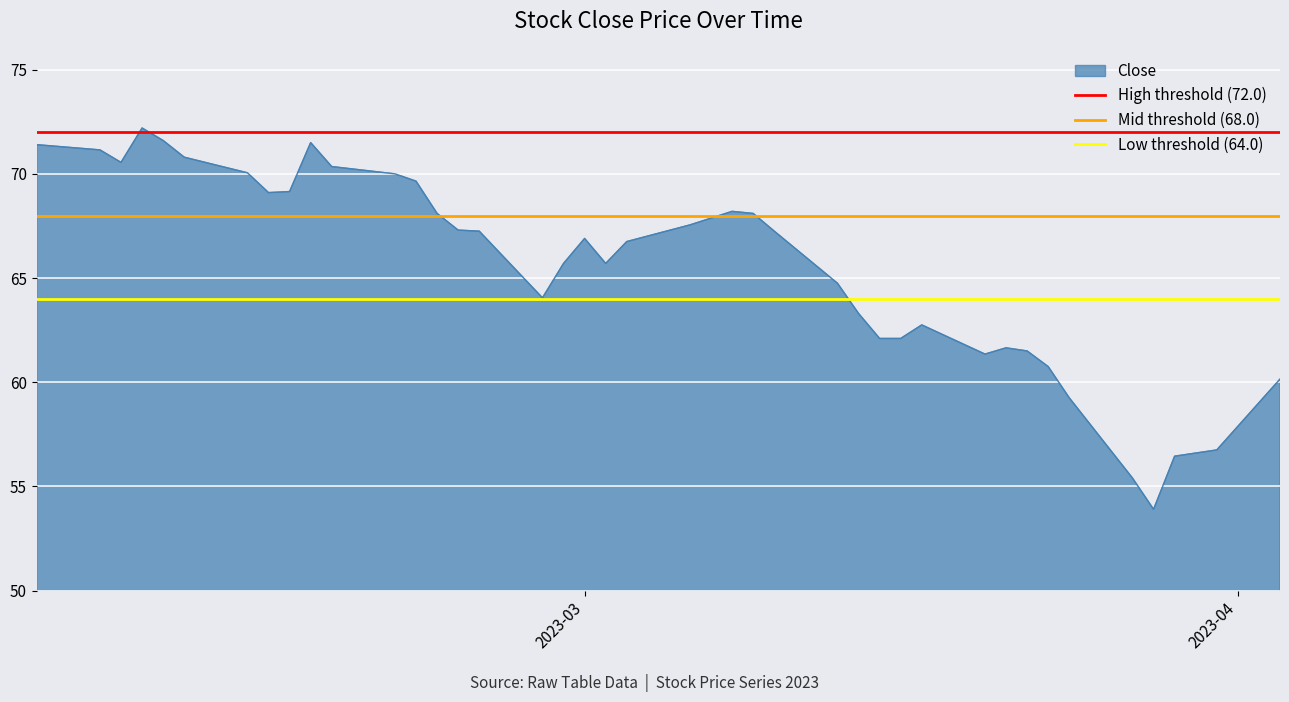

What is the minimum value for Close?

53.9